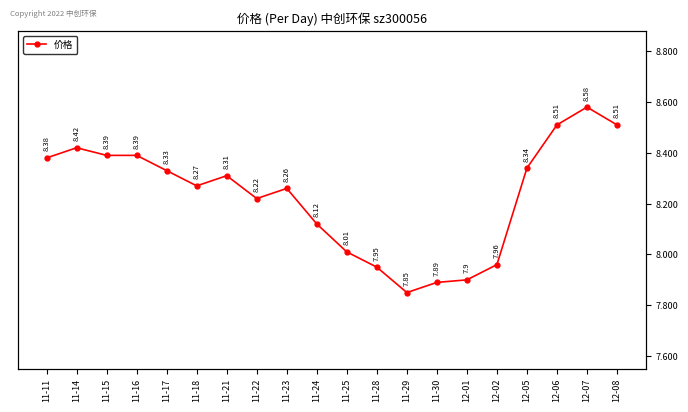

Reading left to right, transcribe all the data shown in this chart.

8.4	8.4	8.4	8.4	8.3	8.3	8.3	8.2	8.3	8.1	8.0	8.0	7.8	7.9	7.9	8.0	8.3	8.5	8.6	8.5